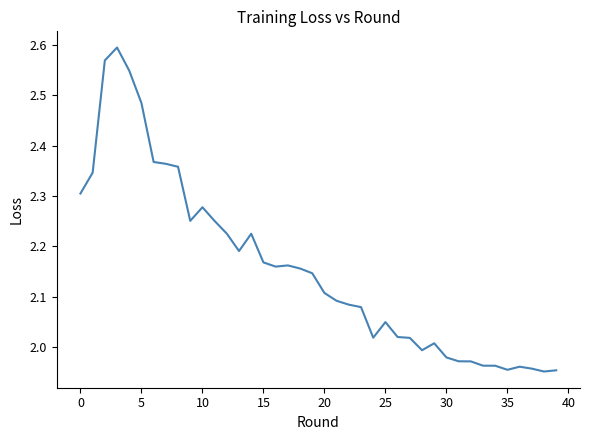

What is the difference between the maximum and minimum values?

0.6